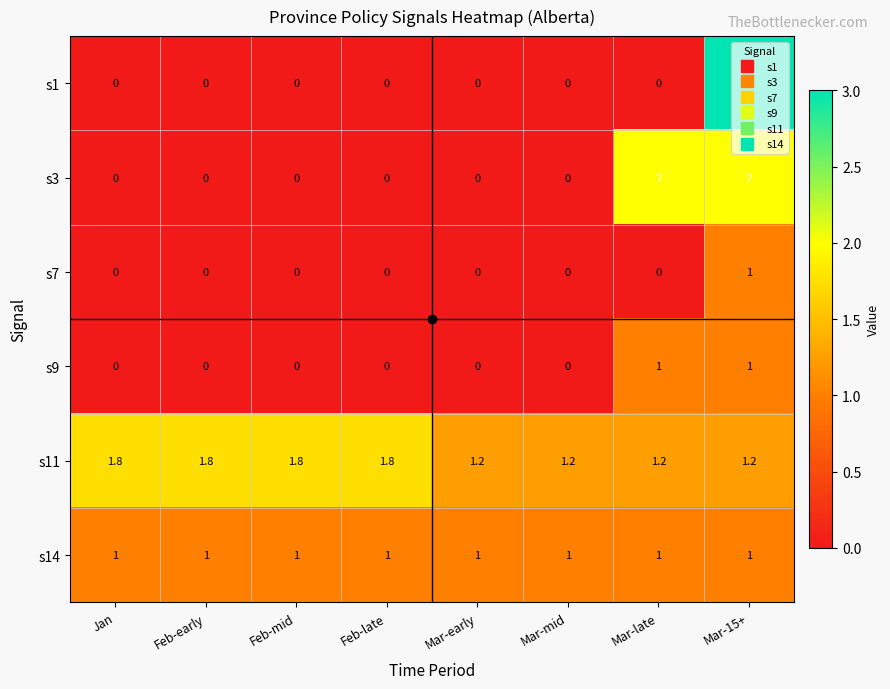

What is the total value across all series at Jan?

2.8